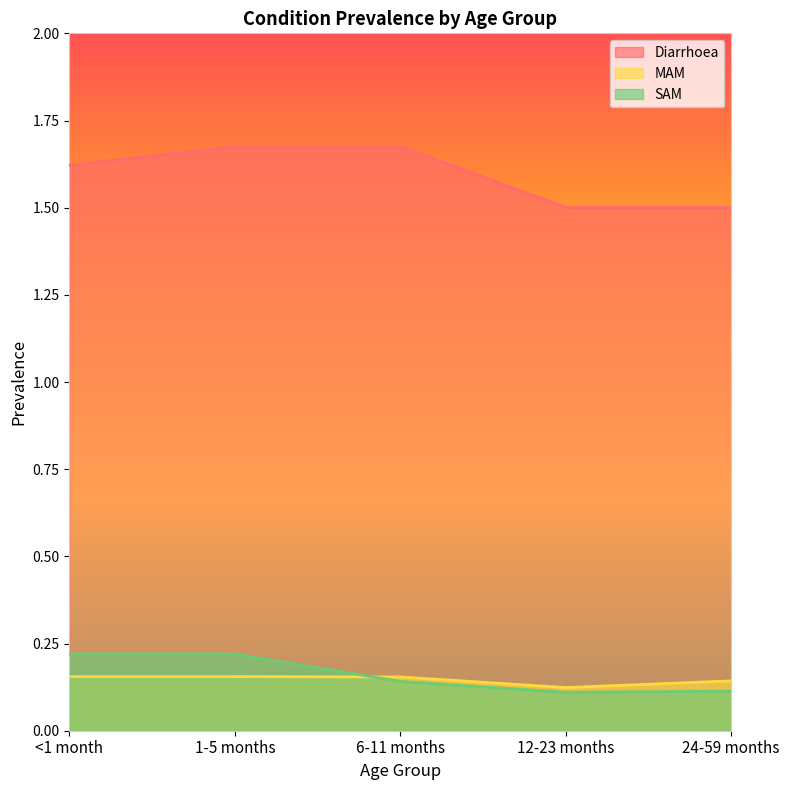

What is the total value across all series at 12-23 months?

1.7